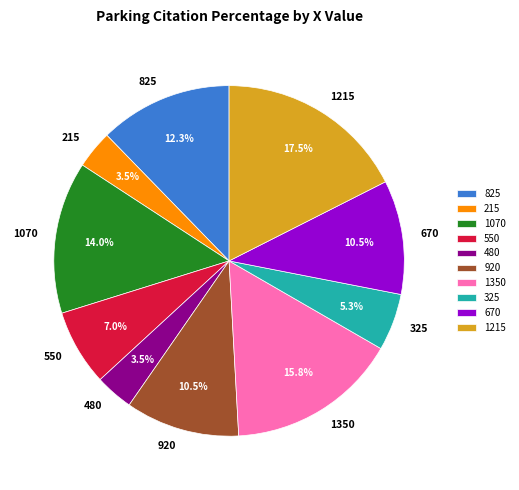

Which has a higher value, 1215 or 480?

1215